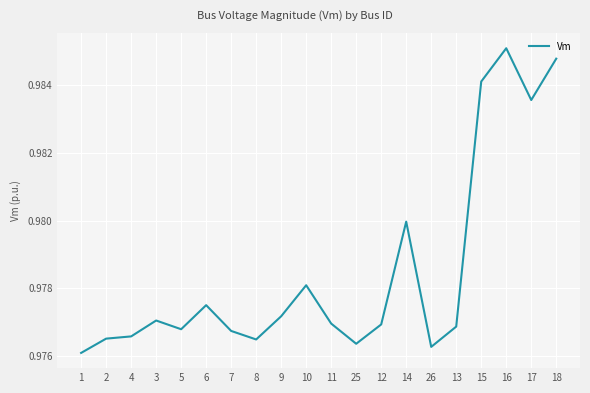

How many distinct data groups are displayed?

1